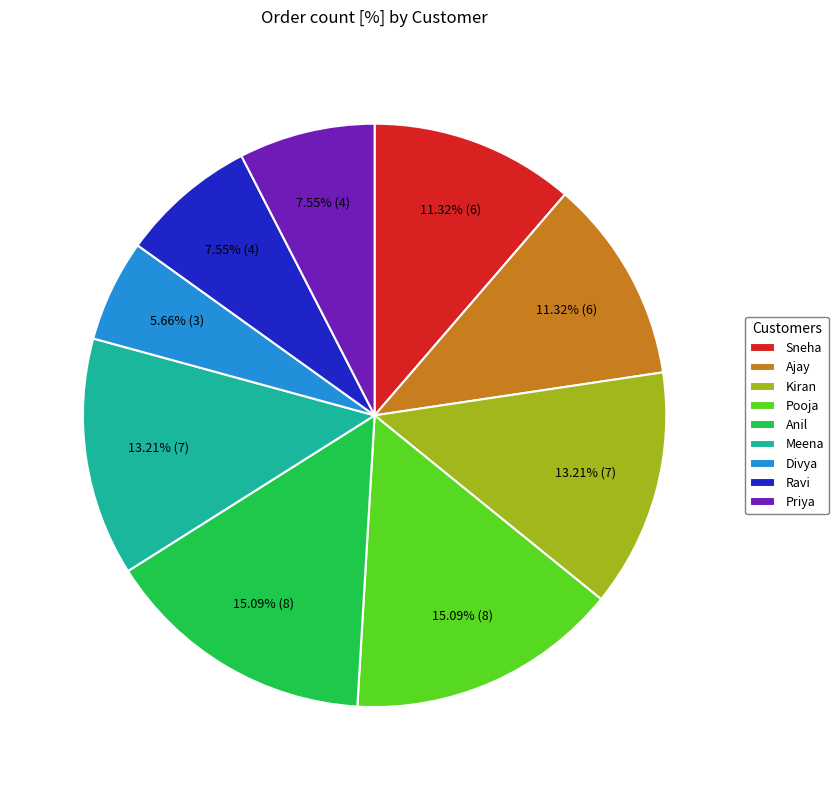

What portion of the pie excludes Sneha?

88.7%